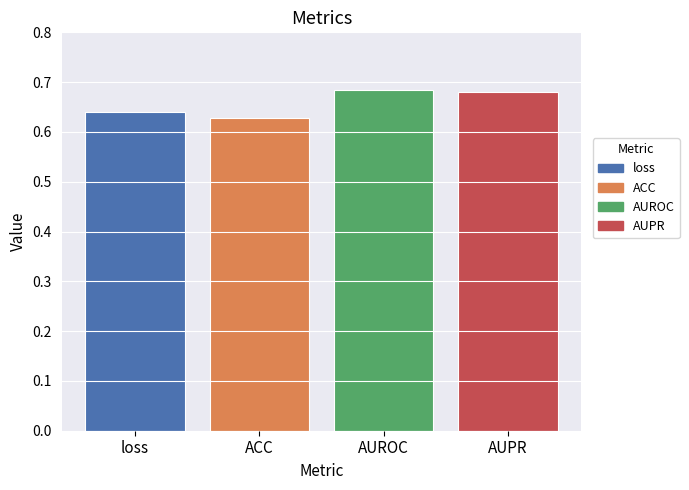

The value at AUPR is 1.2. True or false?

False